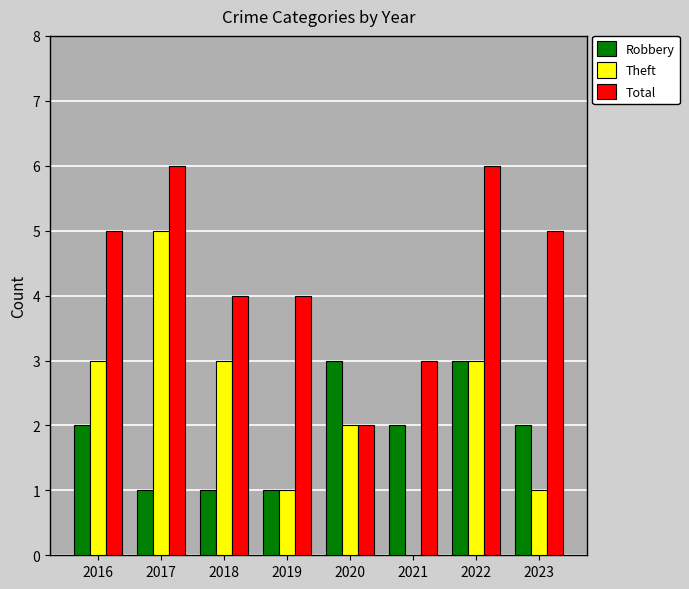

Are the bars grouped side by side (vs. stacked)?

Yes